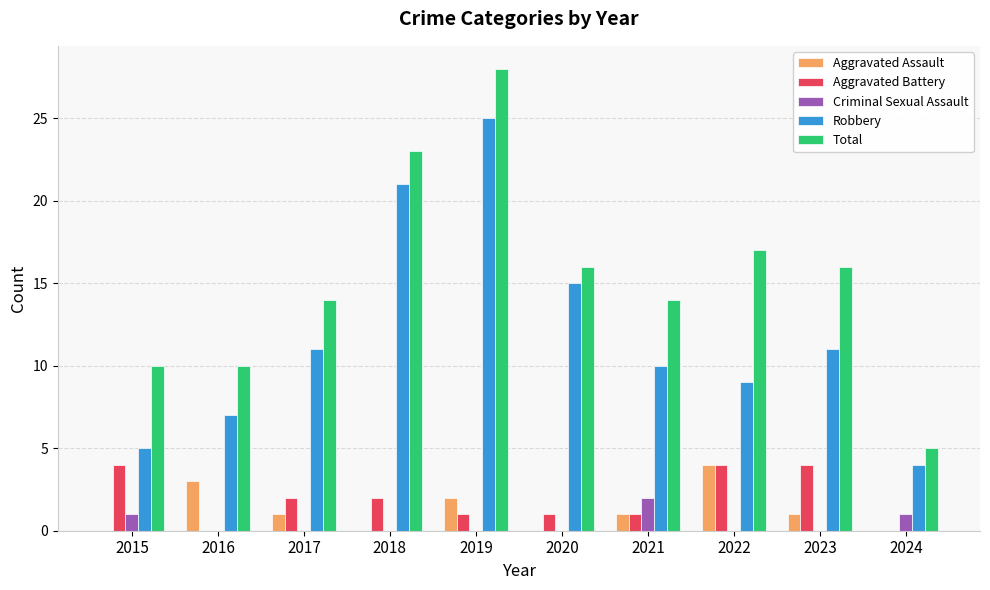

How many Criminal Sexual Assault values are between 0 and 1?

9